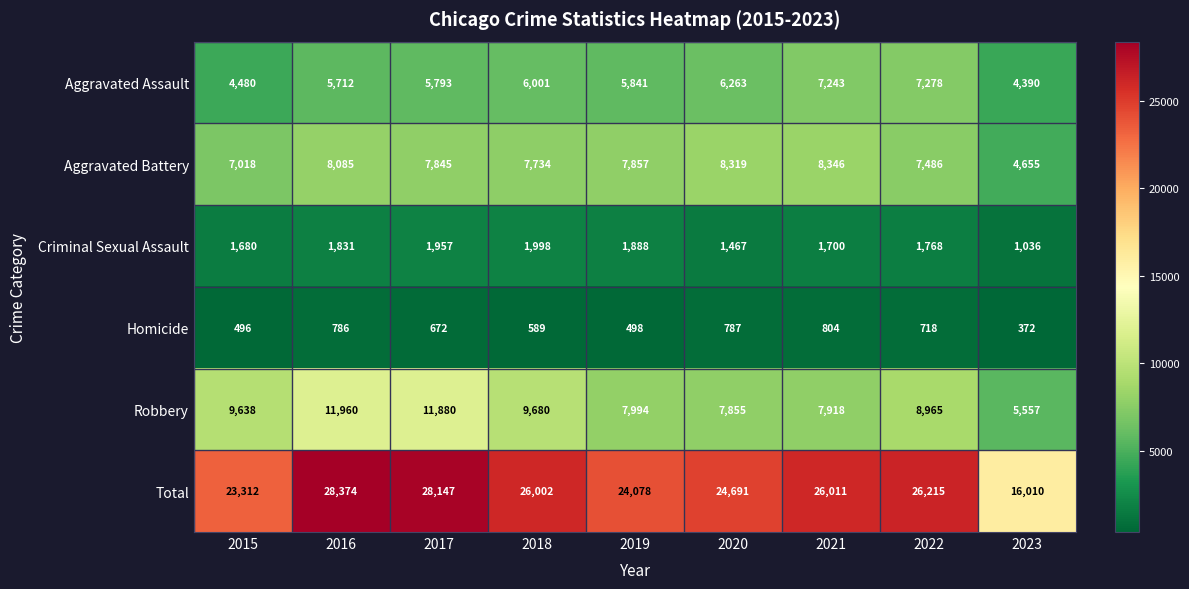

What is the difference between the highest and lowest values at 2022?

25497